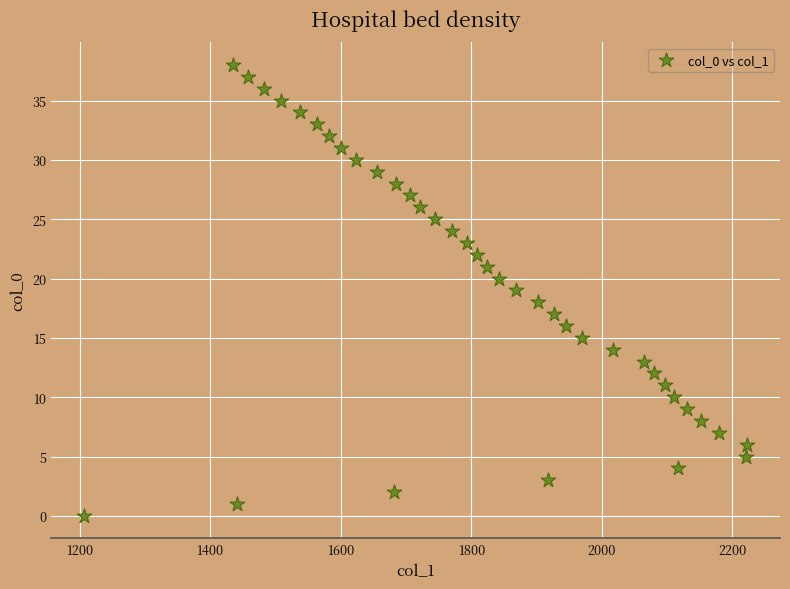

What is the range of Y values (max minus min)?

38